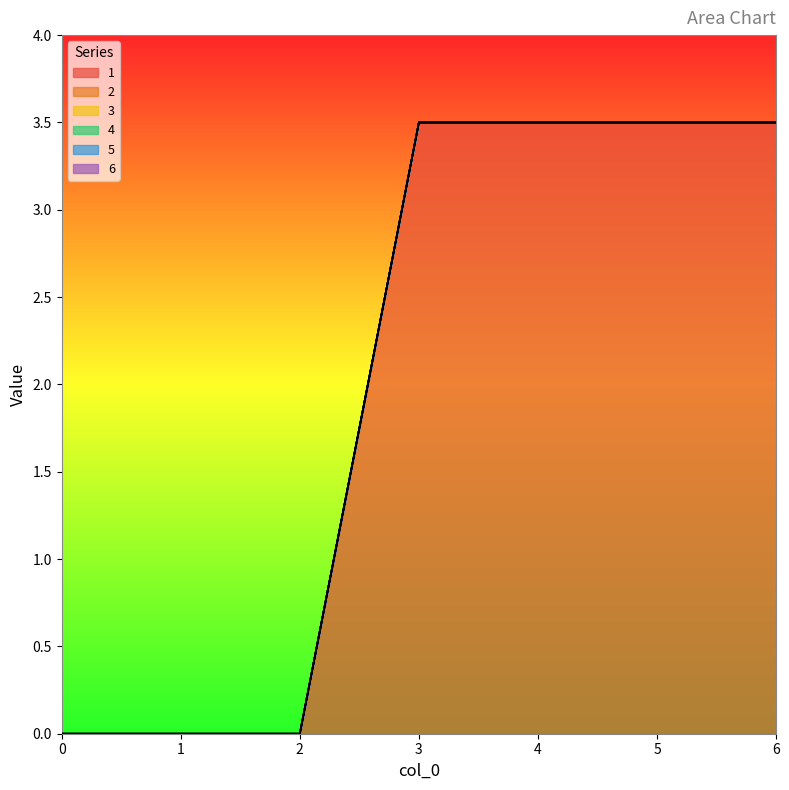

True or false: 1 and 5 intersect in this chart.

False